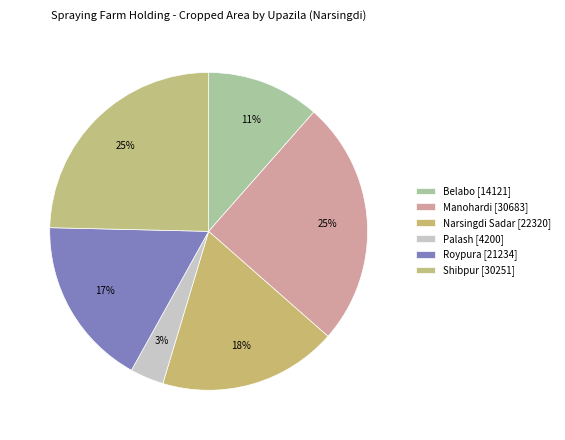

What is the change in value from Belabo to Palash?

-9921